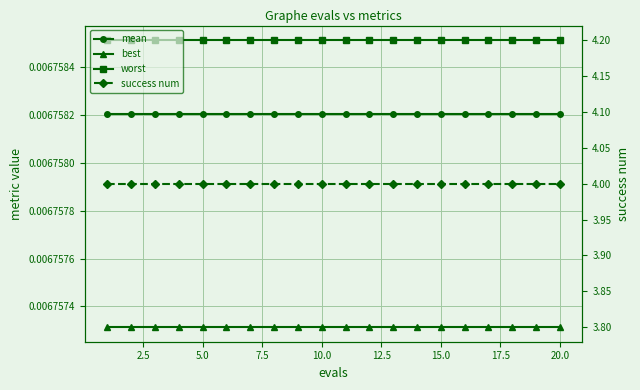

How many distinct data groups are displayed?

4